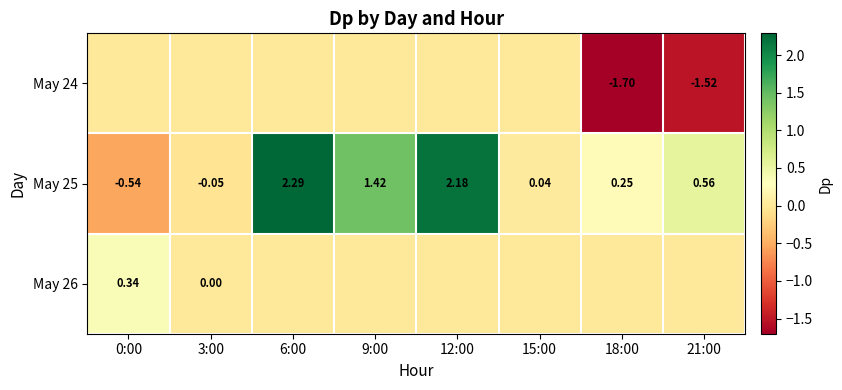

What is the spread (max minus min) of values at 6:00?

2.3